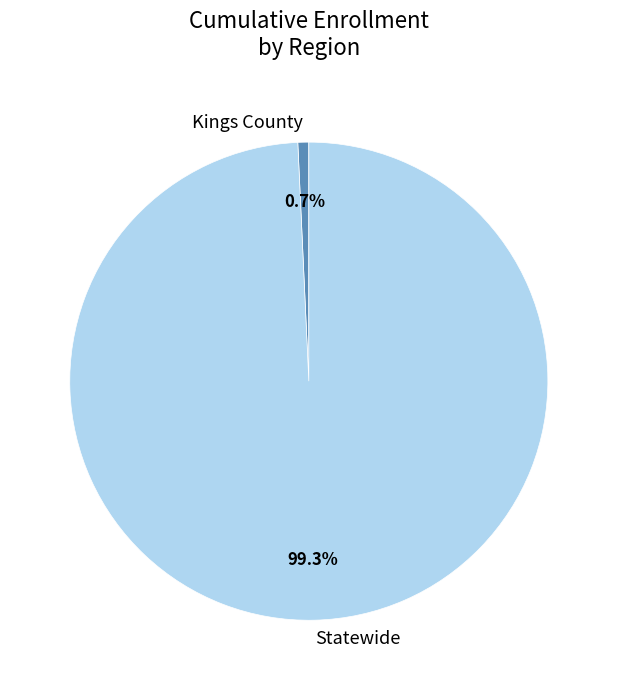

Does Statewide represent more than half of the total?

Yes